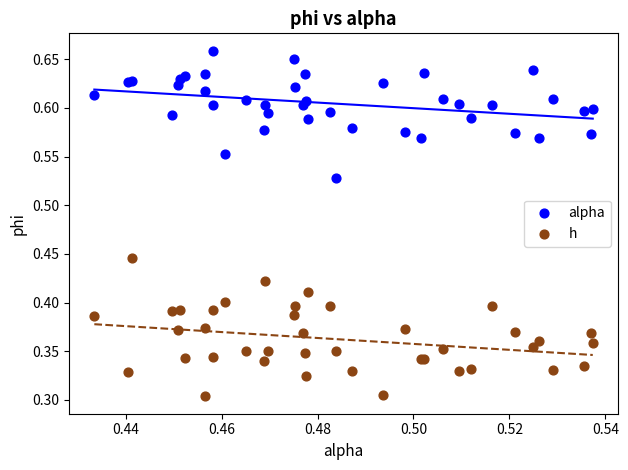

Which series reaches the minimum Y coordinate?

h